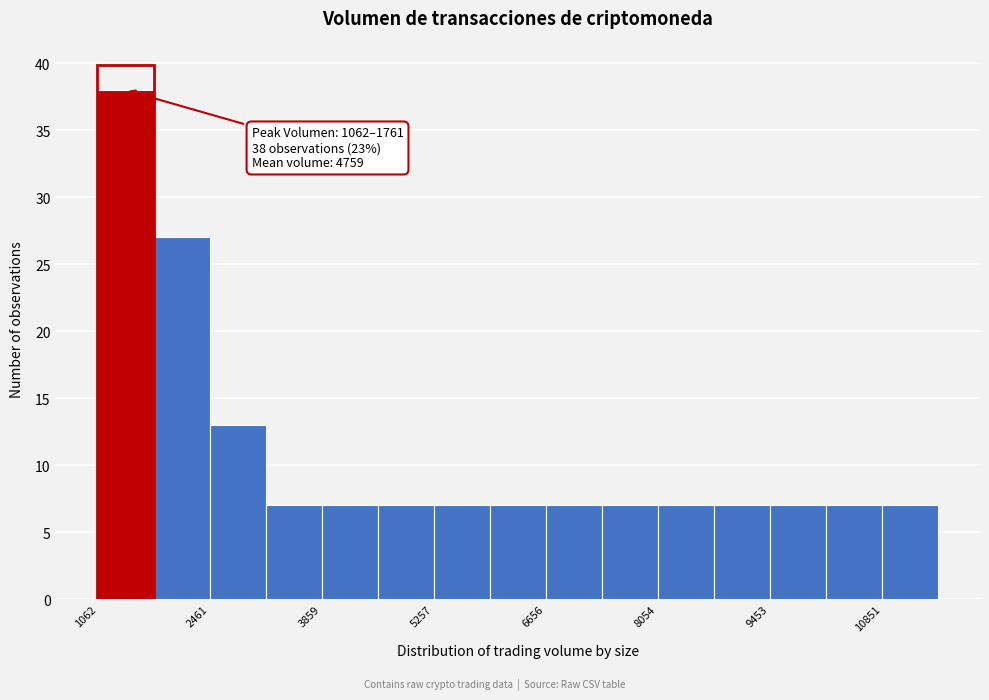

Around what value on the x-axis is the tallest bar? Give the approximate position of its centre, as read against the axis.

1400